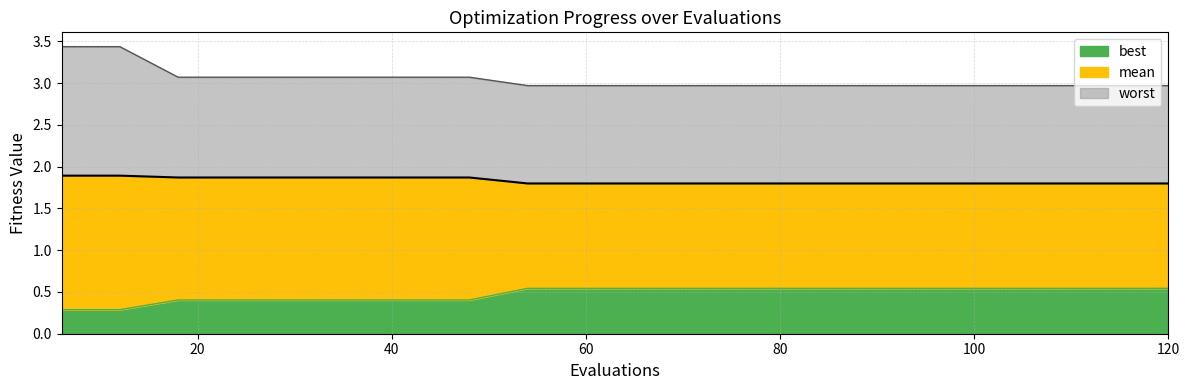

At 120, list the series in order from largest to smallest.

worst, mean, best